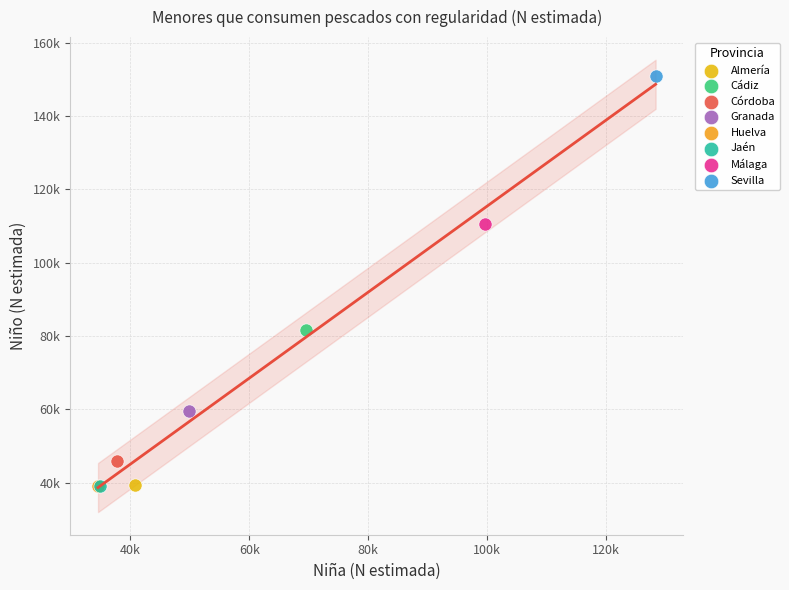

What are all the series names shown in the legend?

Almería, Cádiz, Córdoba, Granada, Huelva, Jaén, Málaga, Sevilla